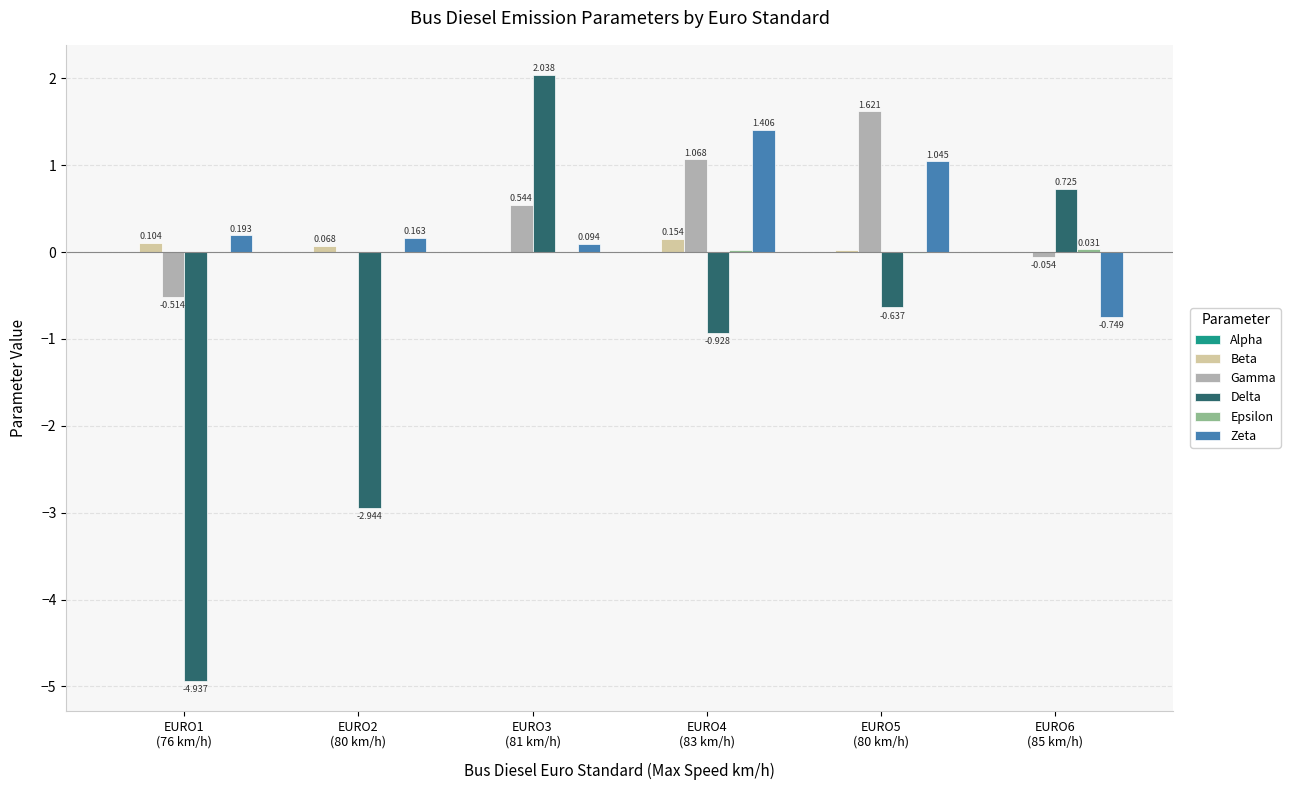

What is the label of the 3rd bar from the right?

EURO4
(83 km/h)